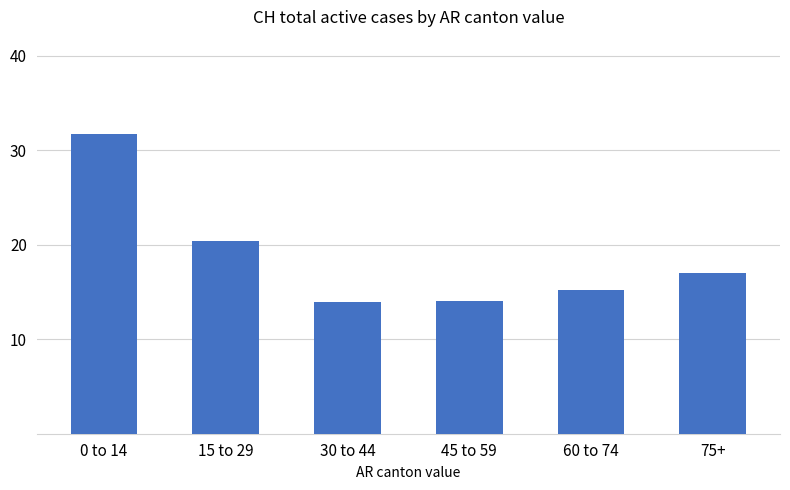

Where is the data nearest to the value 22?

15 to 29